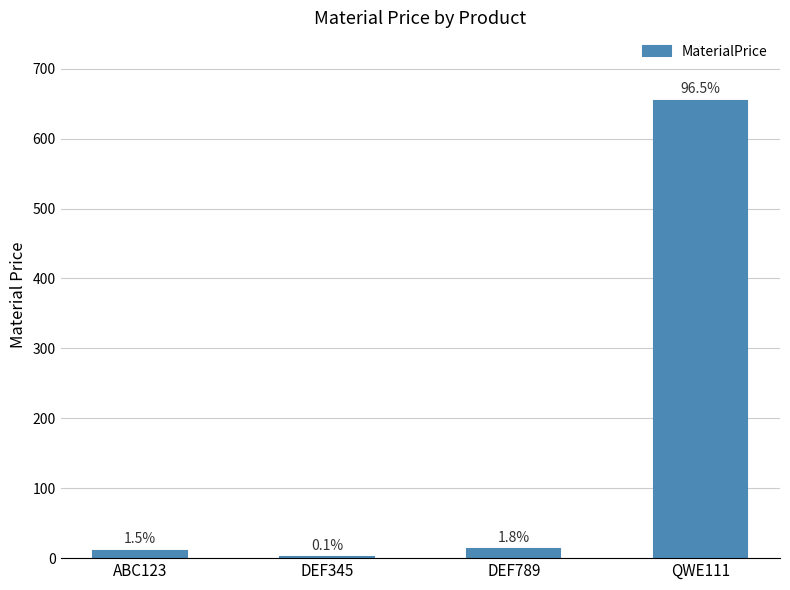

What position from the right is DEF345?

3